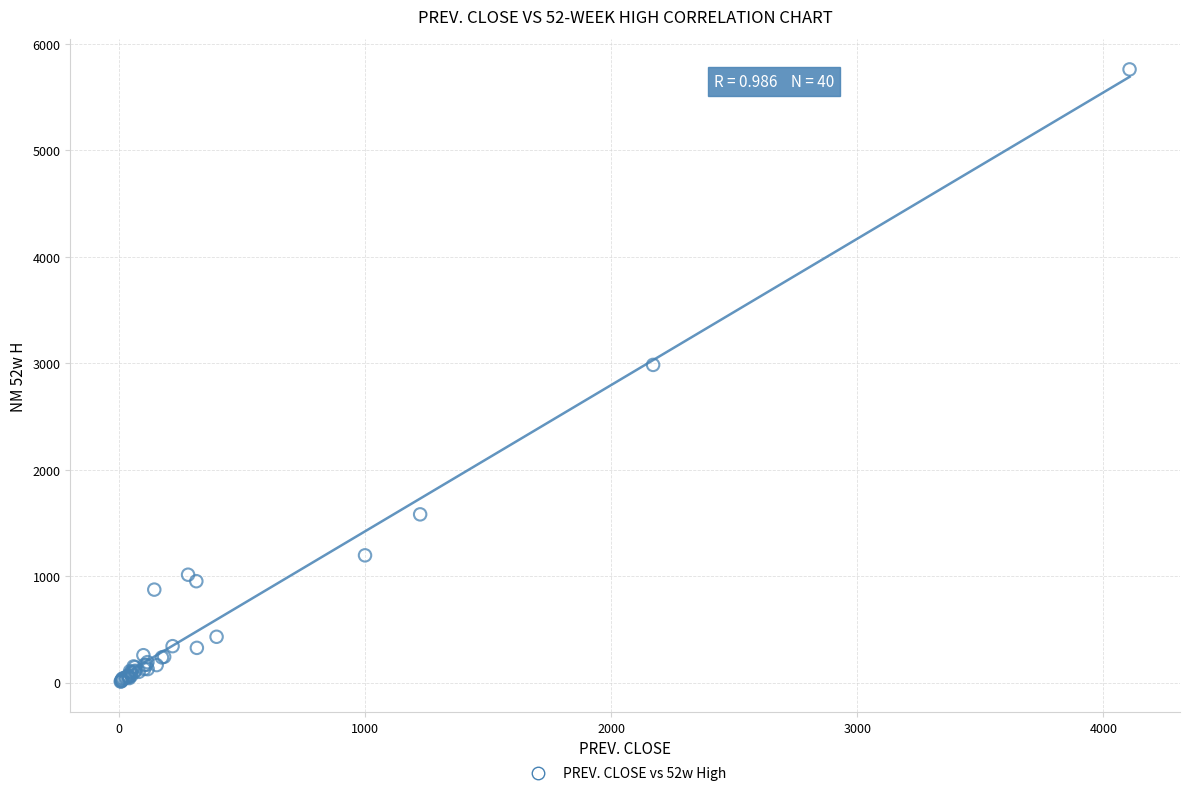

What Y value in the scatter plot is closest to 2884?

2984.0